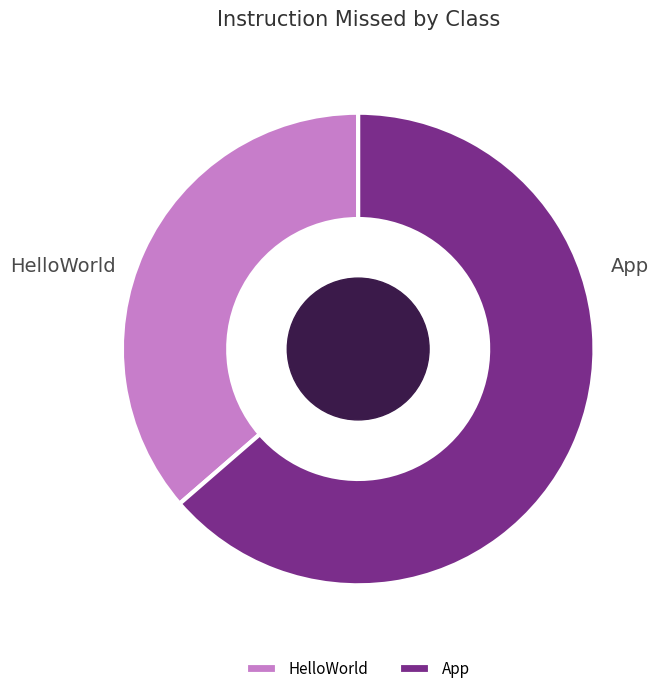

Between App and HelloWorld, which is larger?

App